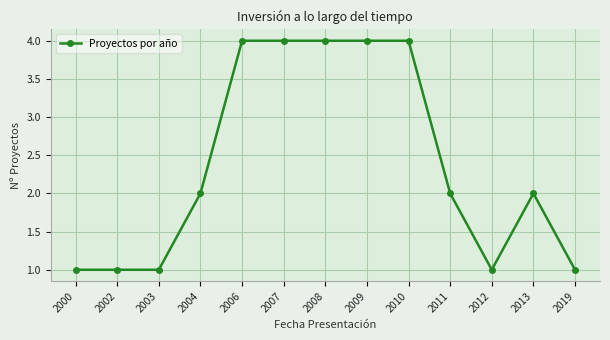

What is the maximum value shown in the chart?

4